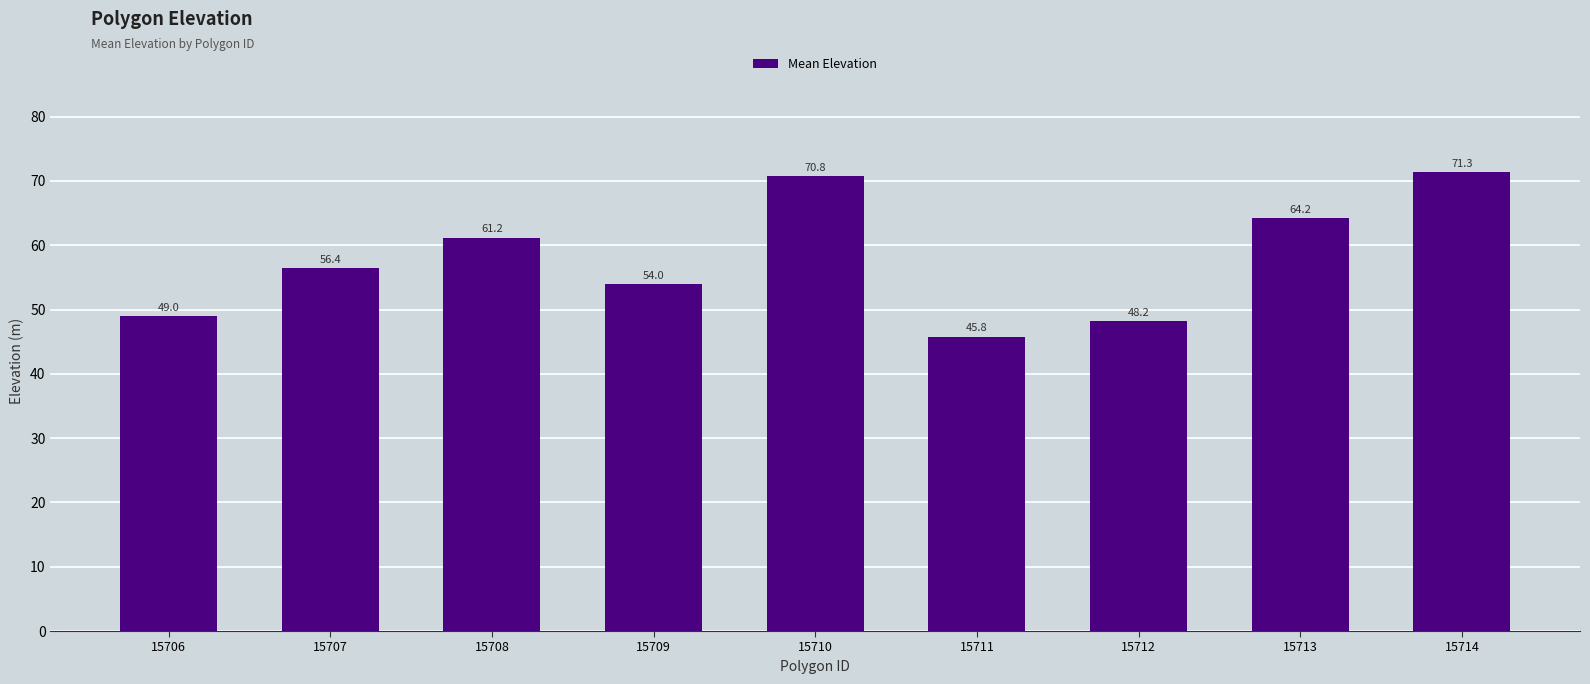

Which has a higher value, 15709 or 15706?

15709